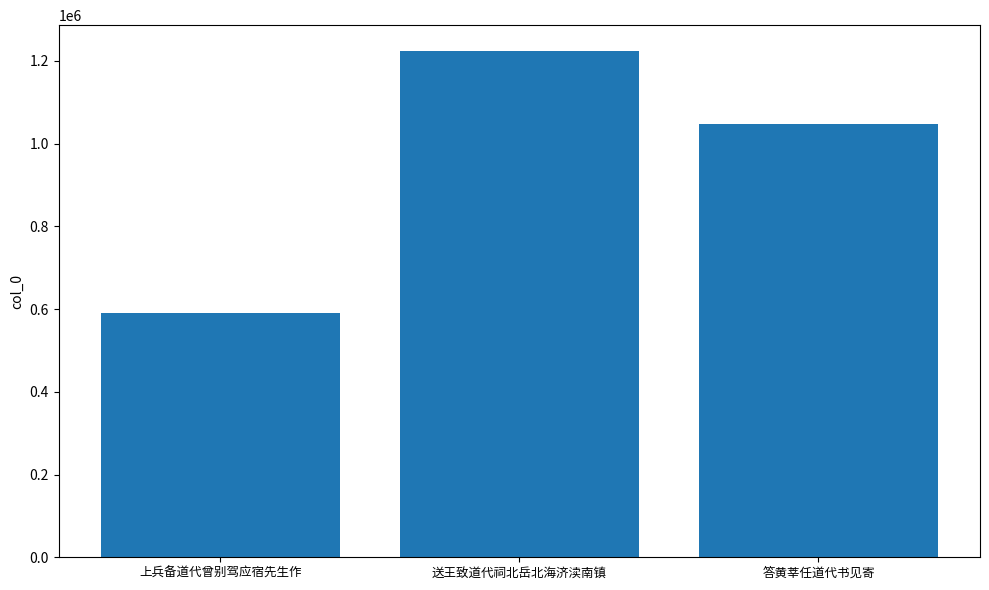

The value at 上兵备道代曾别驾应宿先生作 is 590515. True or false?

True